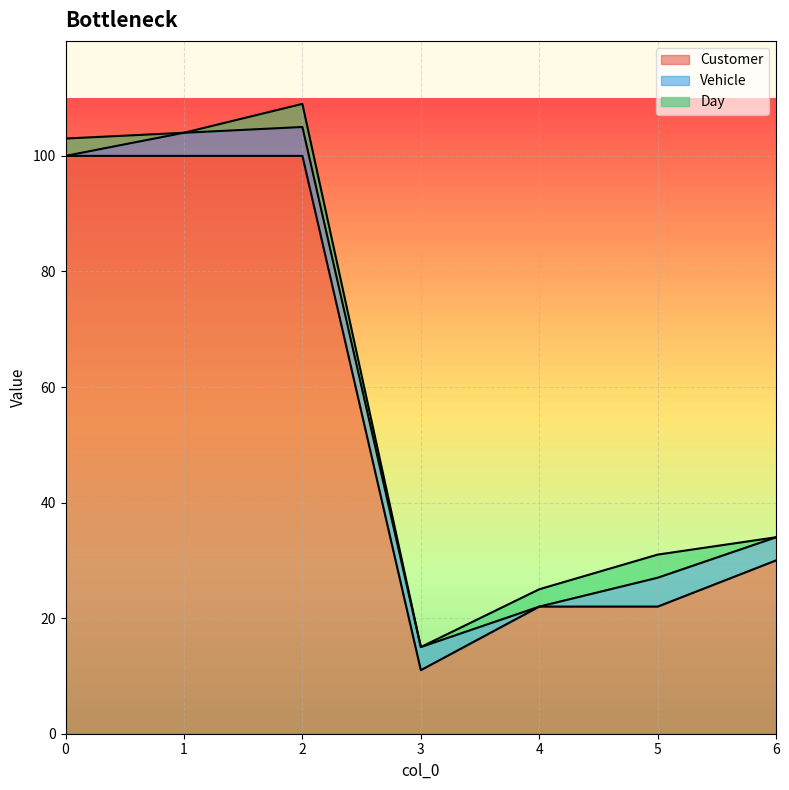

Does the chart display data point markers on the line(s)?

No